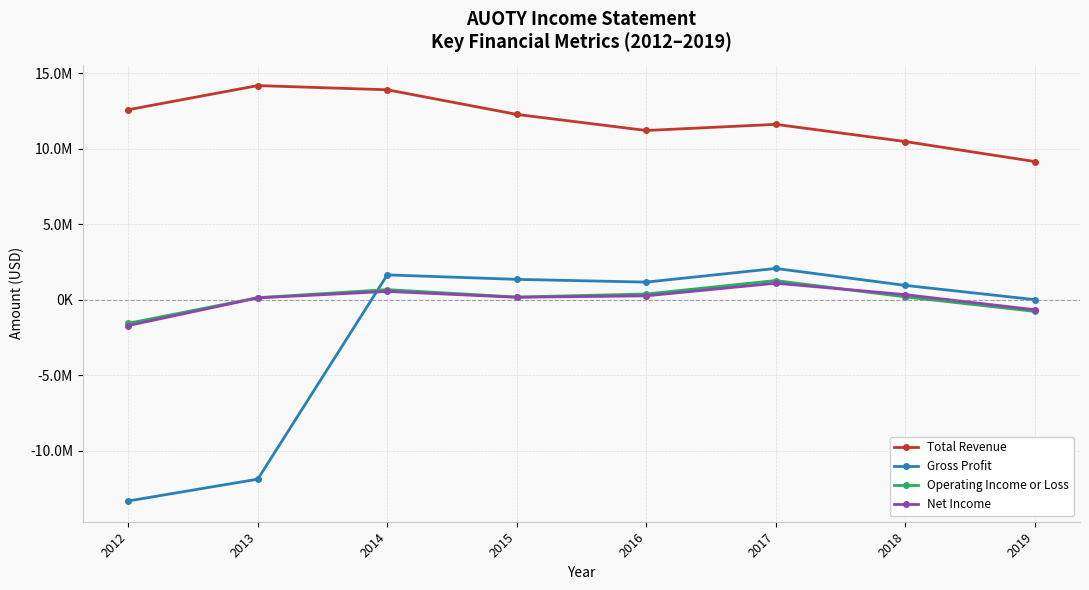

True or false: Total Revenue and Gross Profit cross at least once.

False